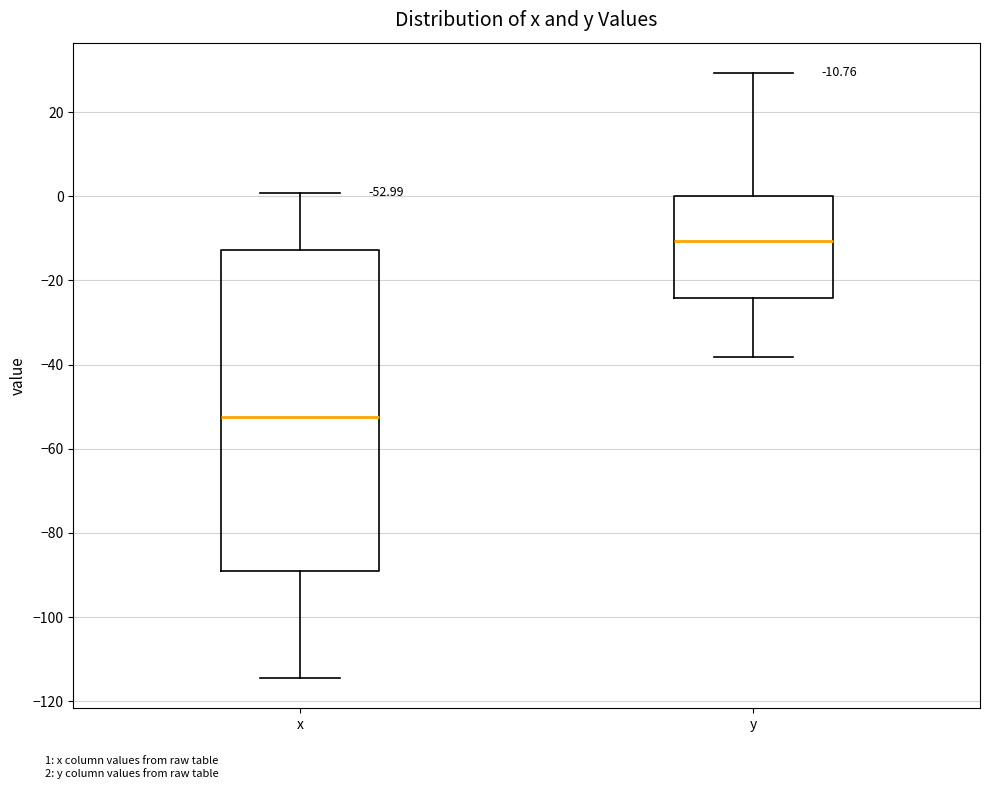

Comparing the boxes themselves (not the whiskers), which one is the tallest?

x